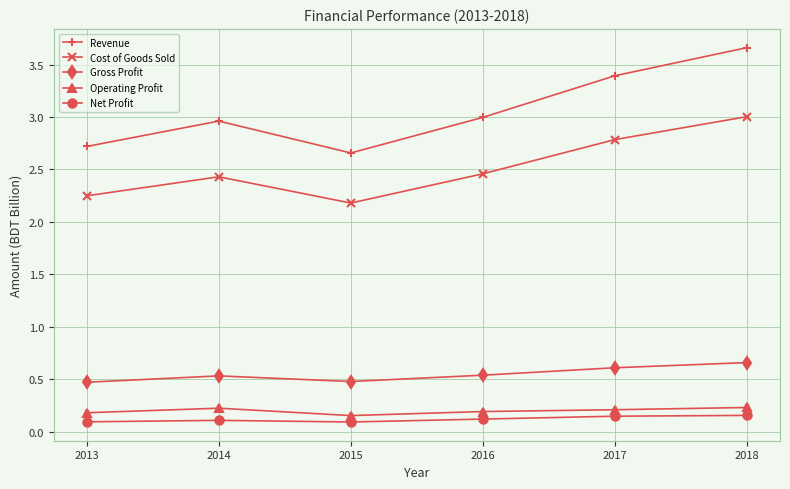

Does the chart have visible grid lines?

Yes